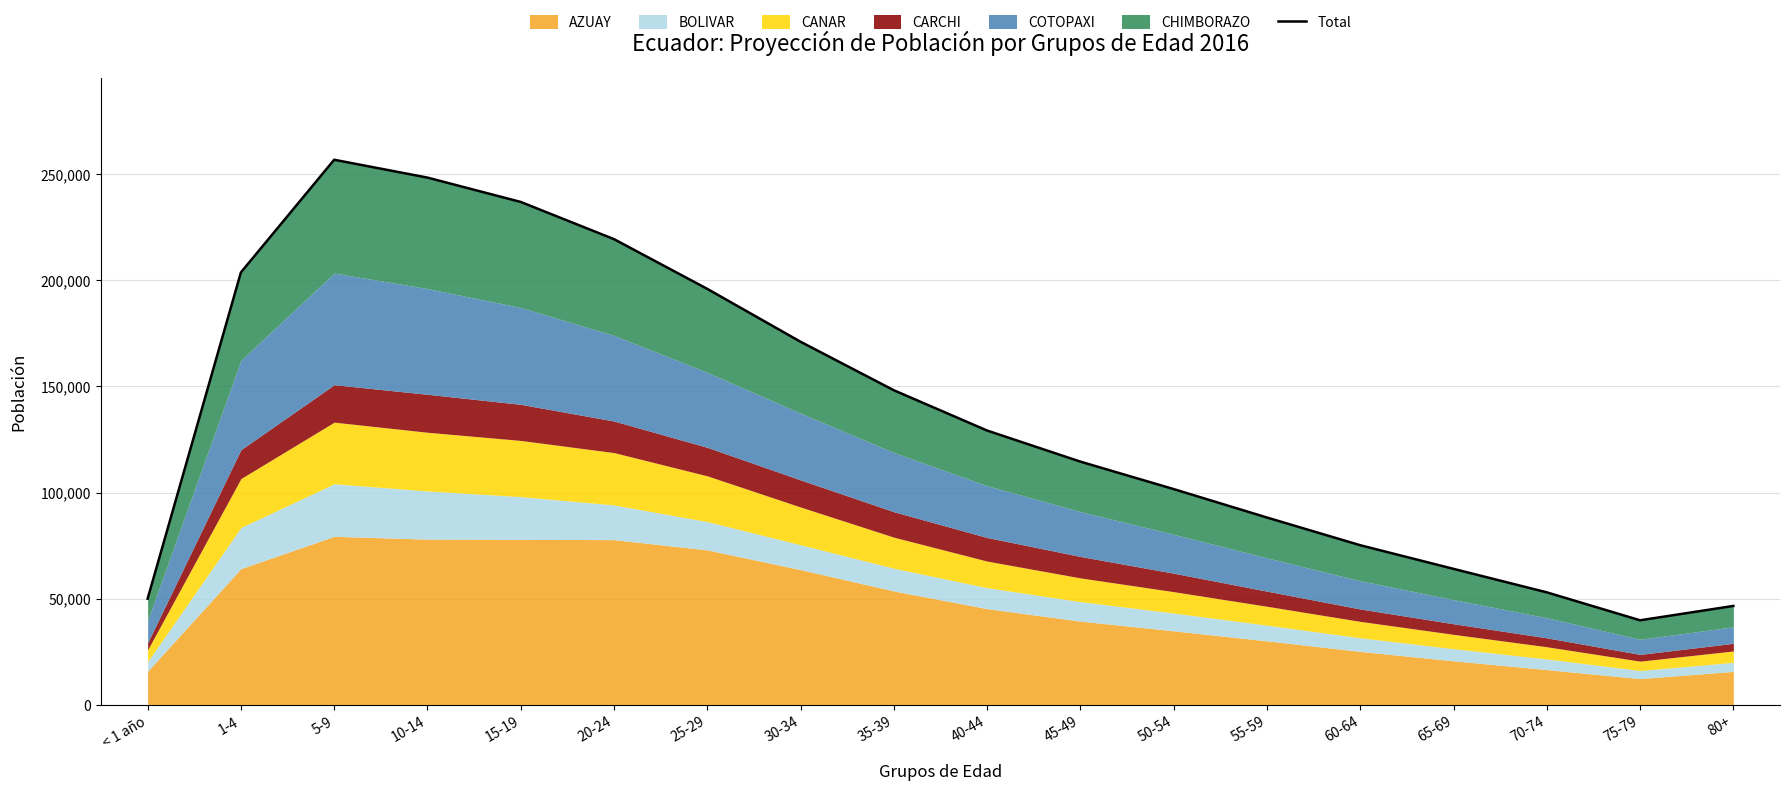

True or false: the data shows 53021 at 70-74.

True